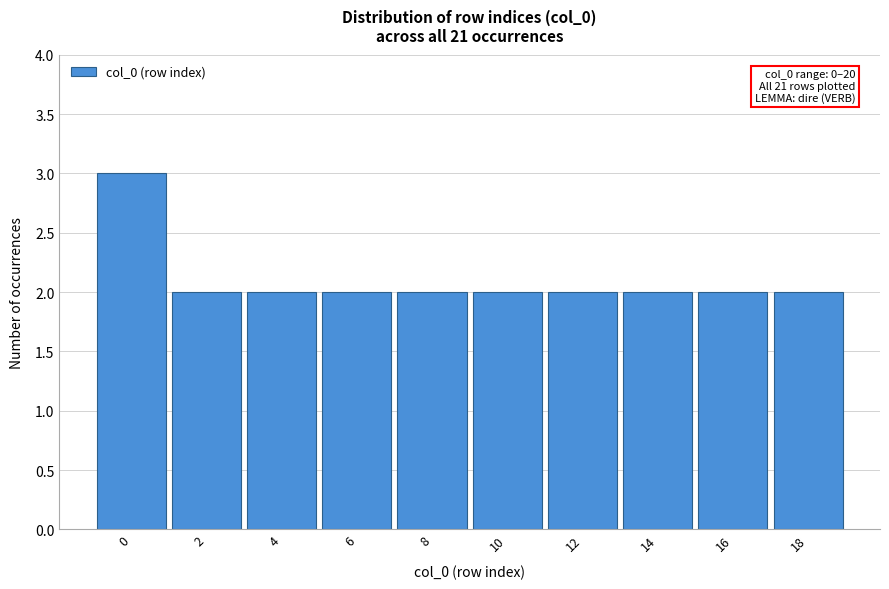

Reading left to right, list all the values displayed in this chart.

0=3	2=2	4=2	6=2	8=2	10=2	12=2	14=2	16=2	18=2